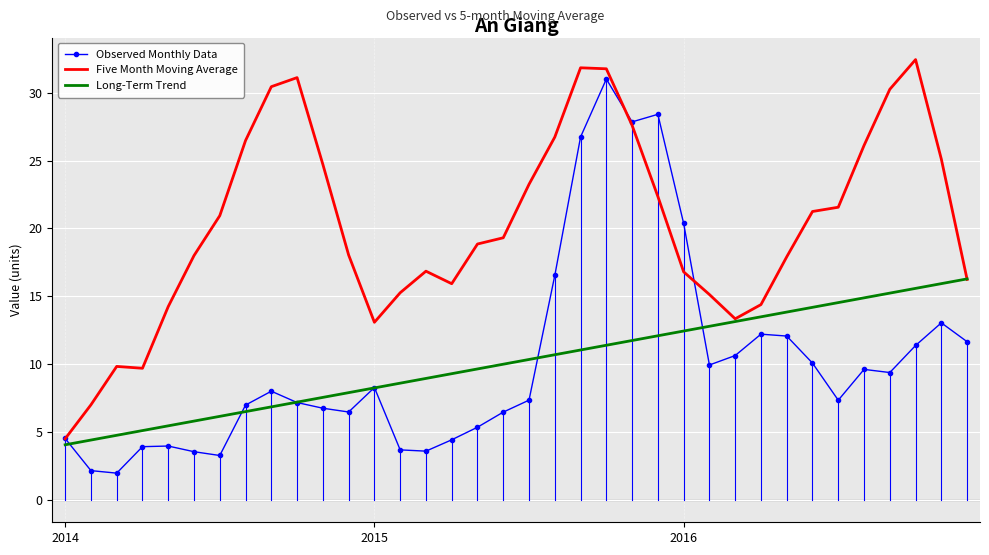

What is the minimum value for Long-Term Trend?

4.1